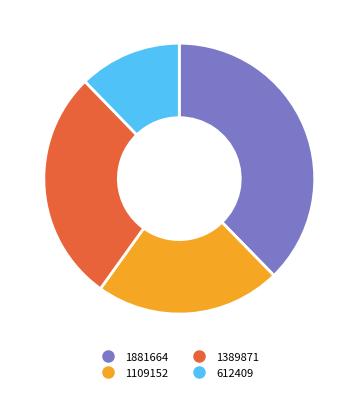

How many slices are in this pie chart?

4